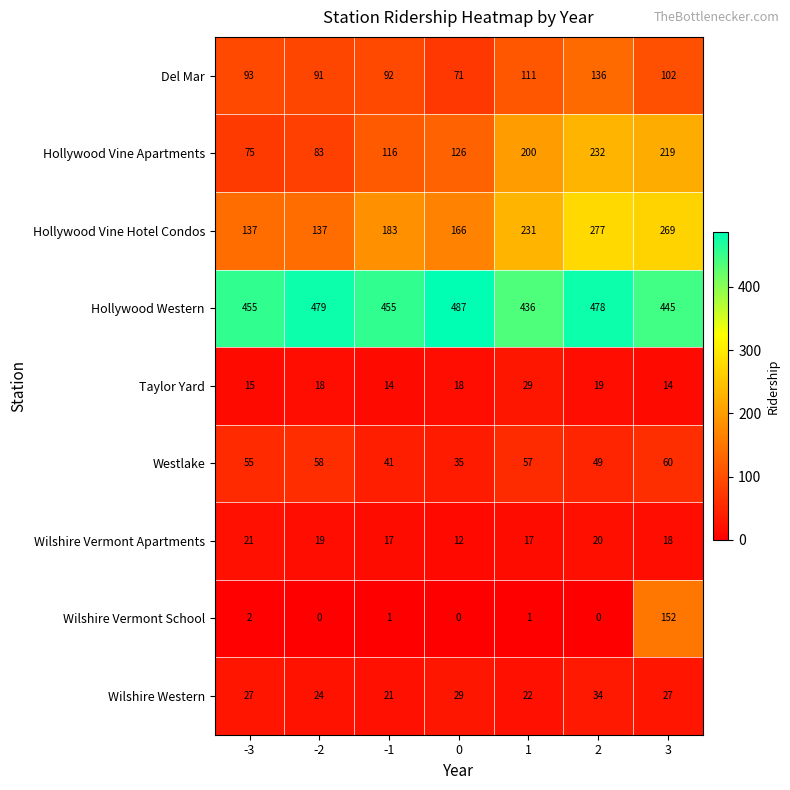

What is the average value of the Hollywood Vine Apartments series?

150